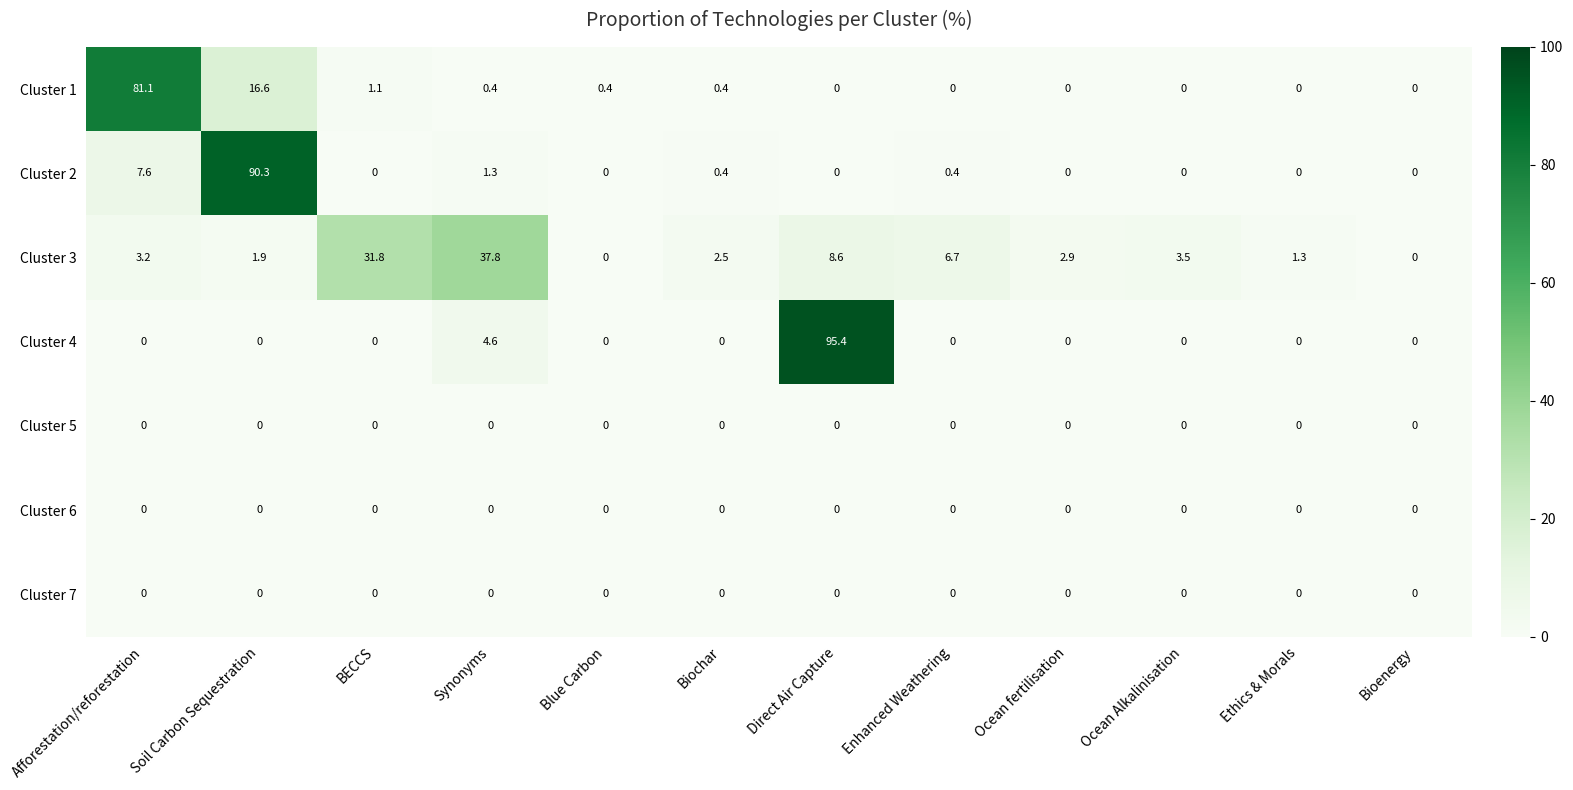

At which category is the sum across all series the highest?

Soil Carbon Sequestration